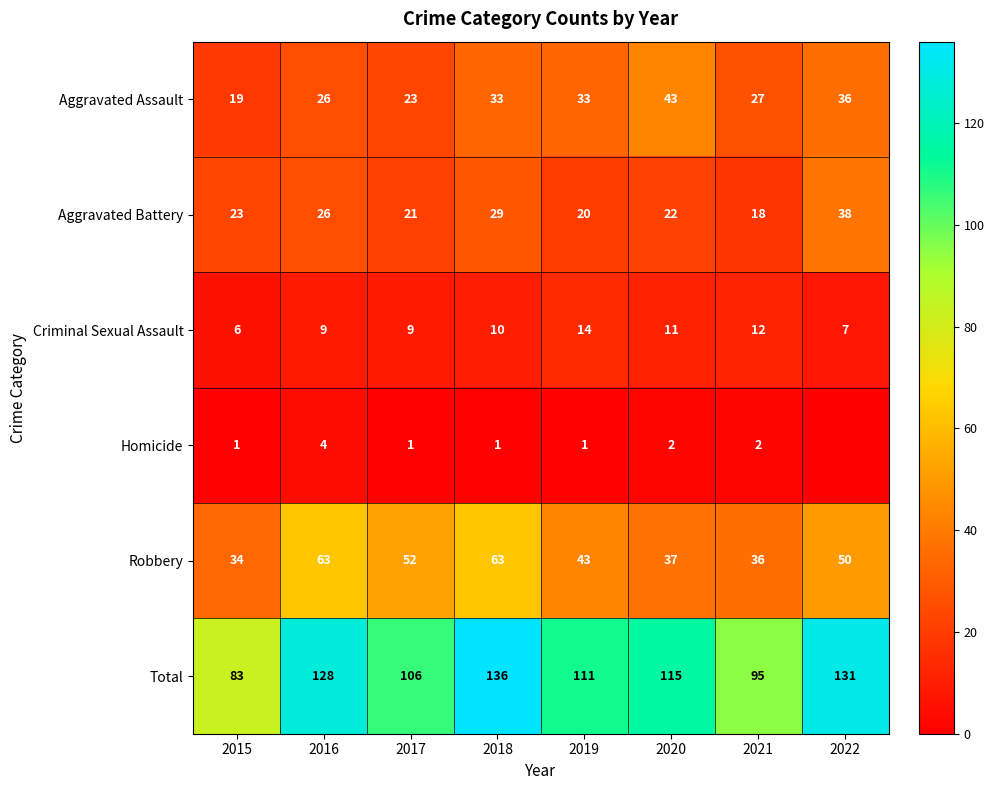

What is the difference between the highest and lowest values at 2019?

110